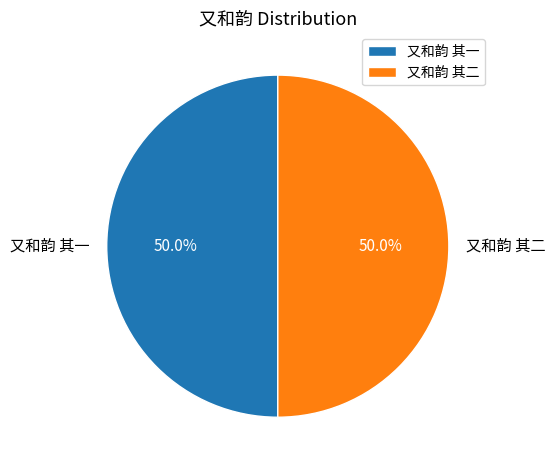

The 又和韵 其一 slice represents 36% of the pie. True or false?

False